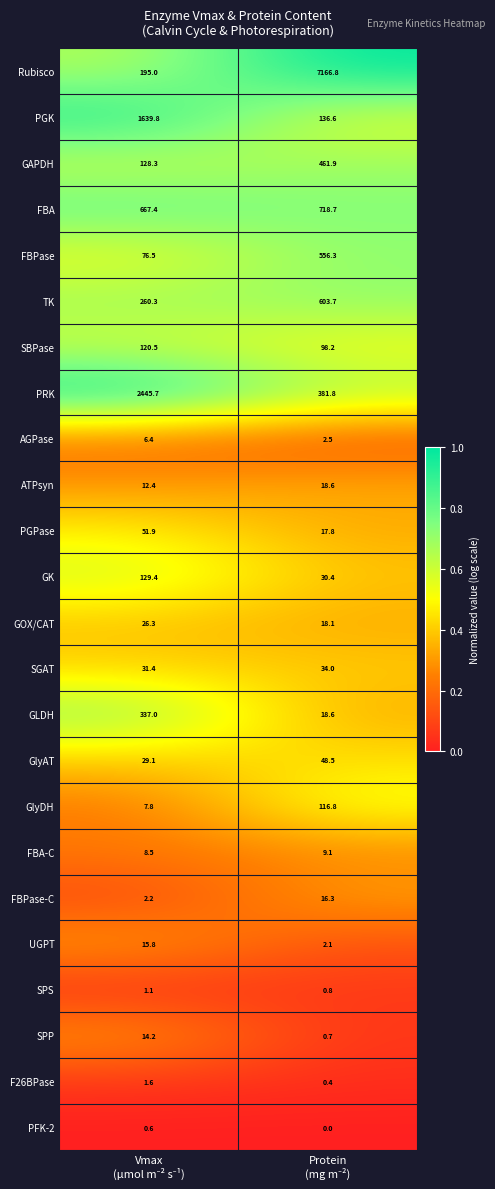

What is the difference between the maximum and minimum values in the GlyDH series?

109.0